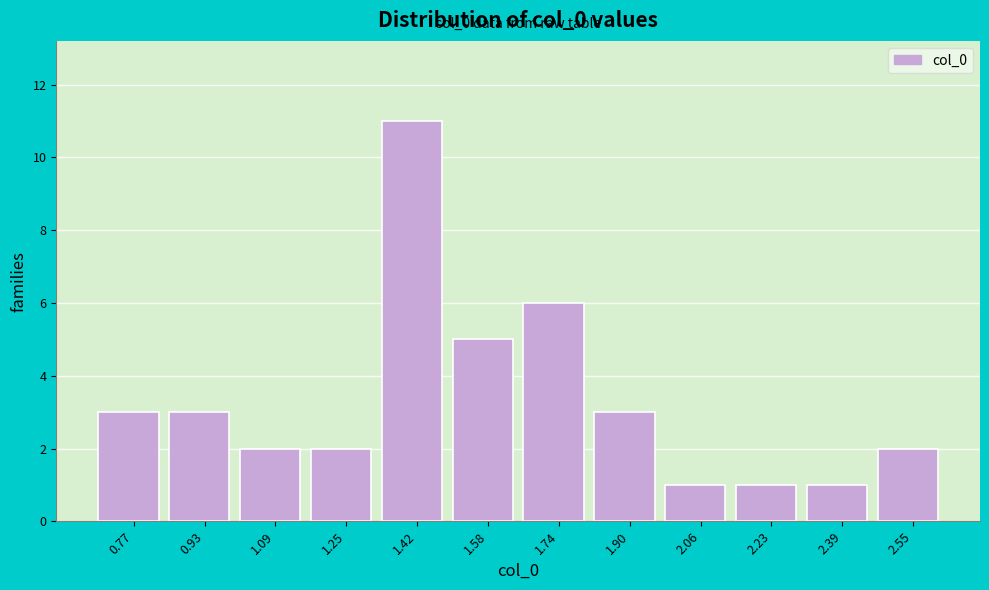

Over which range of the x-axis is the bar tallest?

1.34 to 1.50